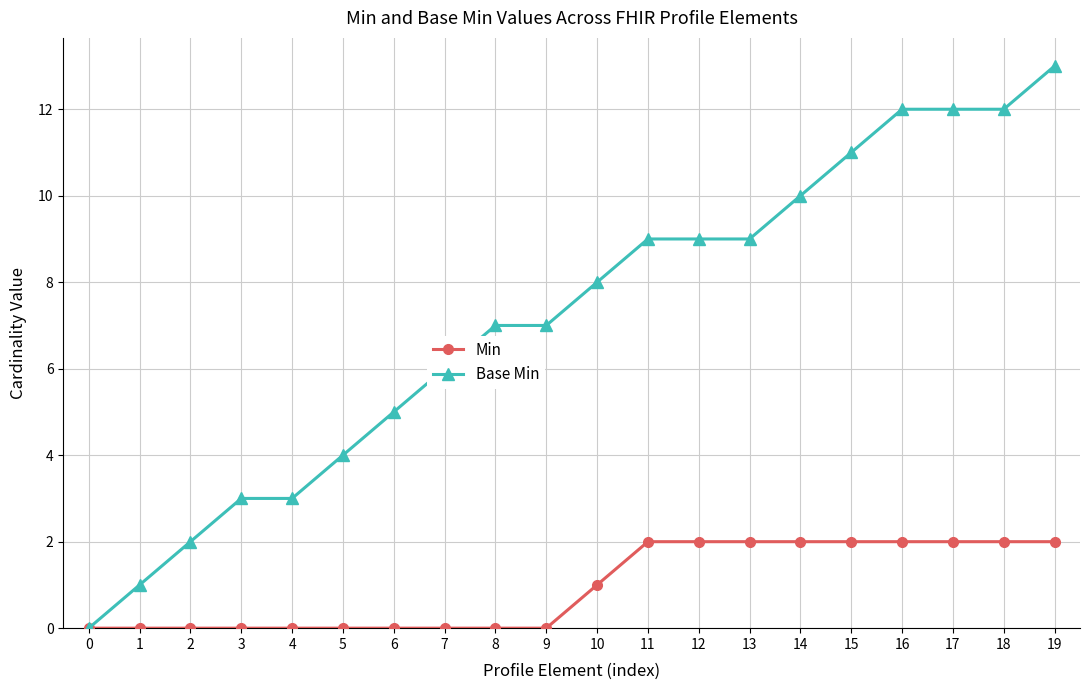

Is it true that Base Min equals 3 at 19?

False